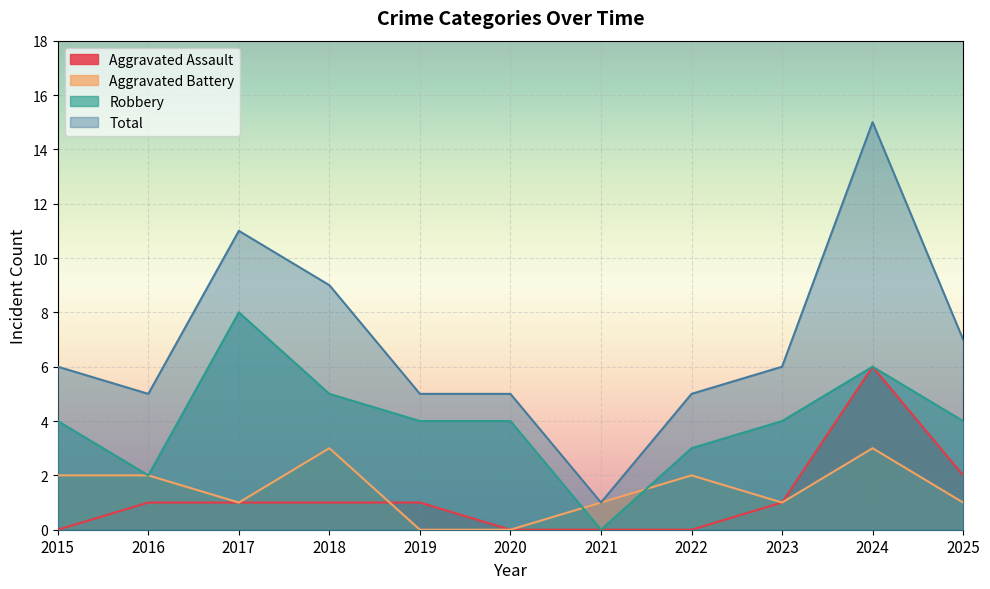

How many Aggravated Battery values are between 1 and 2?

7